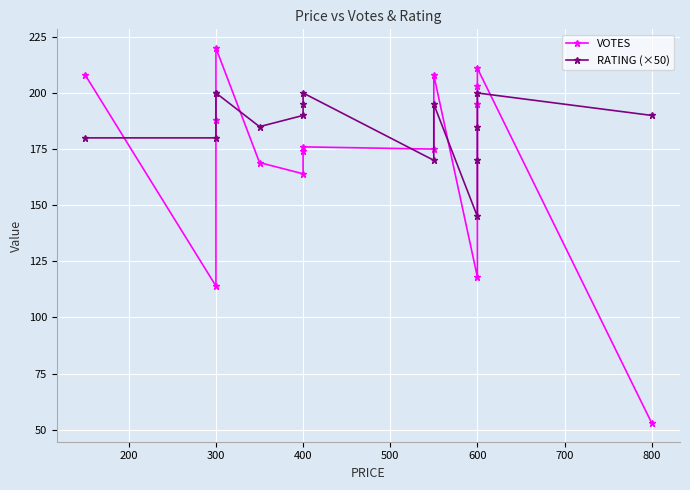

What is the lowest value of the RATING (×50) series?

145